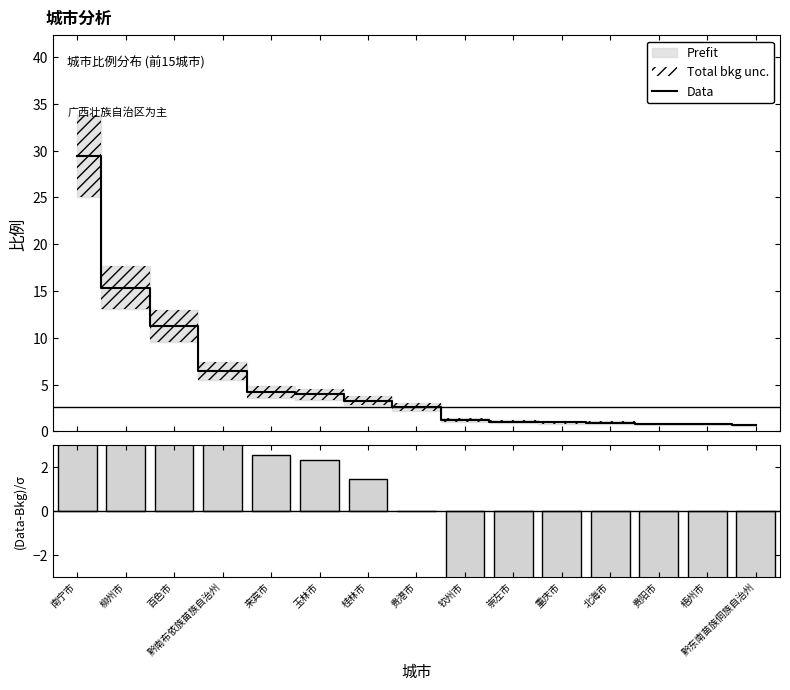

List the labels in order of Data value, smallest first.

黔东南苗族侗族自治州, 梧州市, 贵阳市, 北海市, 重庆市, 崇左市, 钦州市, 贵港市, 桂林市, 玉林市, 来宾市, 黔南布依族苗族自治州, 百色市, 柳州市, 南宁市